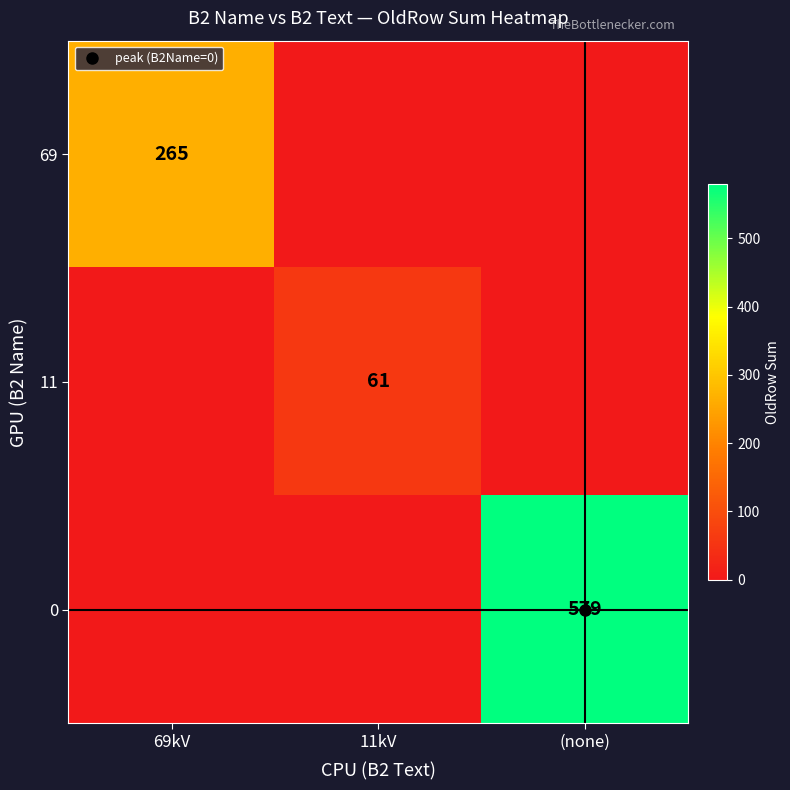

Which category has the lowest value in the 0 series?

69kV